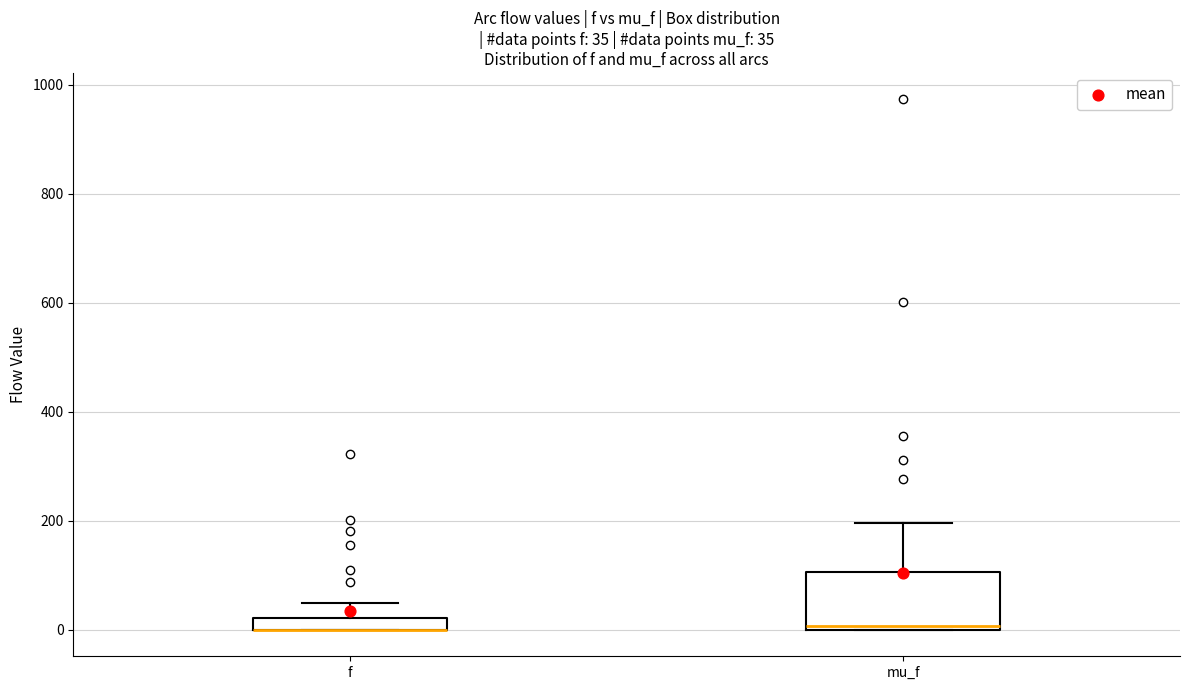

Comparing the boxes themselves (not the whiskers), which one is the tallest?

mu_f